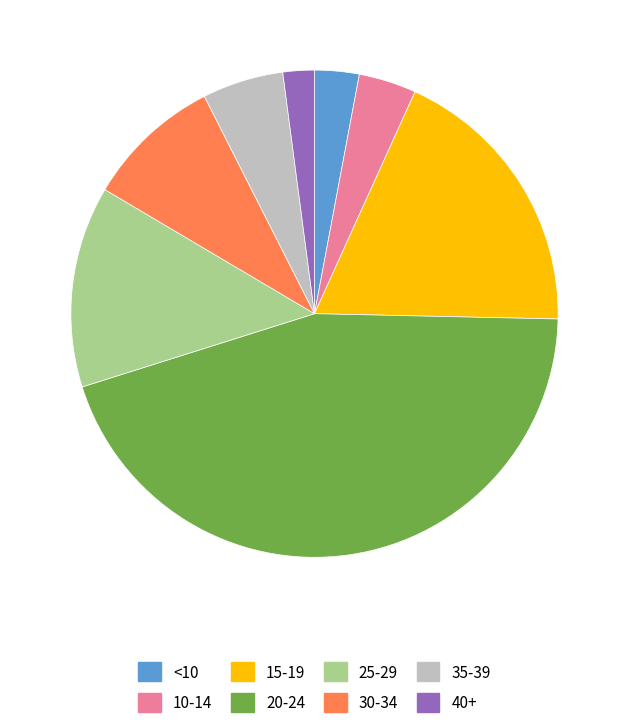

True or false: 25-29 accounts for 1% of the total.

False